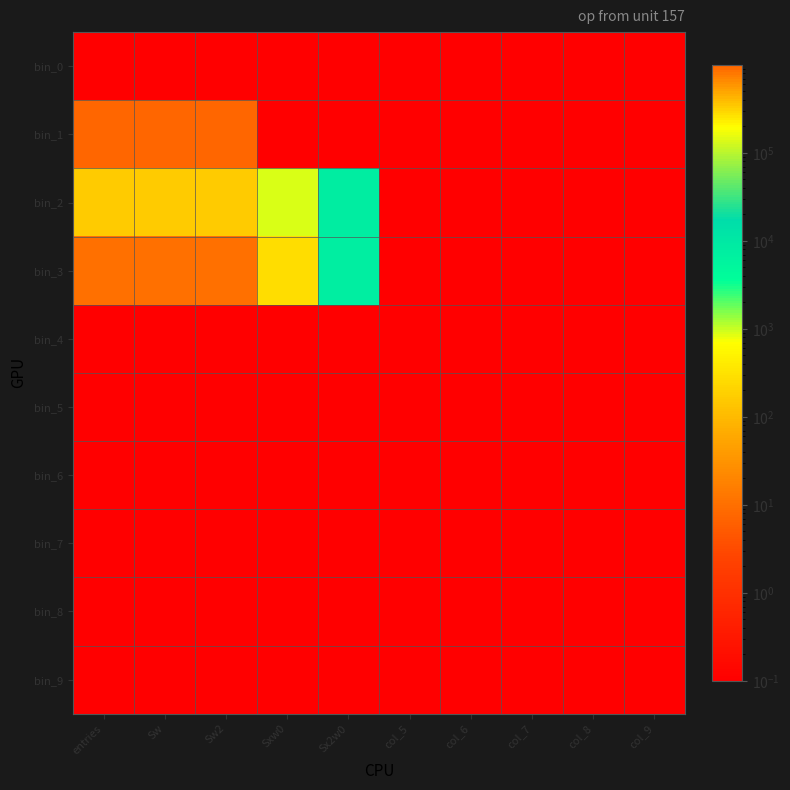

Between col_7 and col_9, which is larger?

col_7